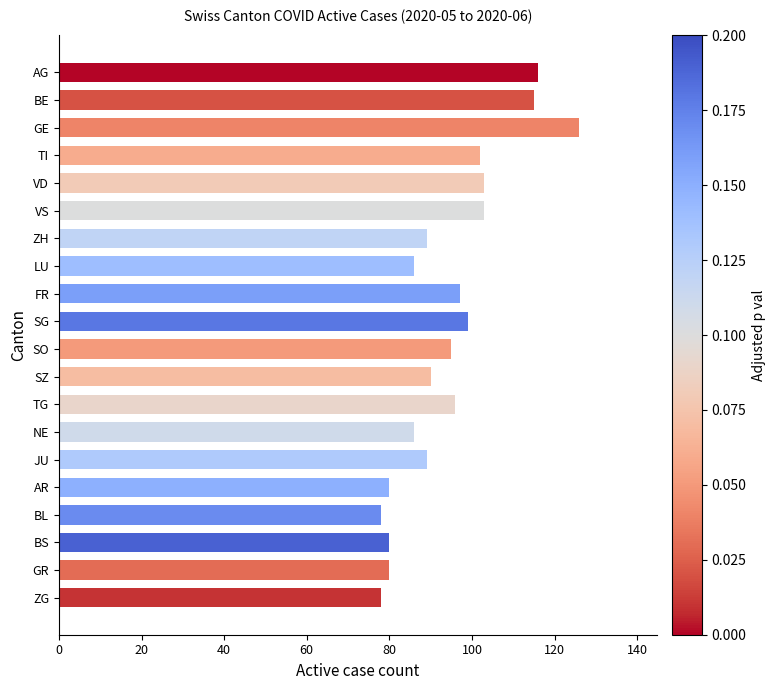

Which has a higher value, AR or SO?

SO